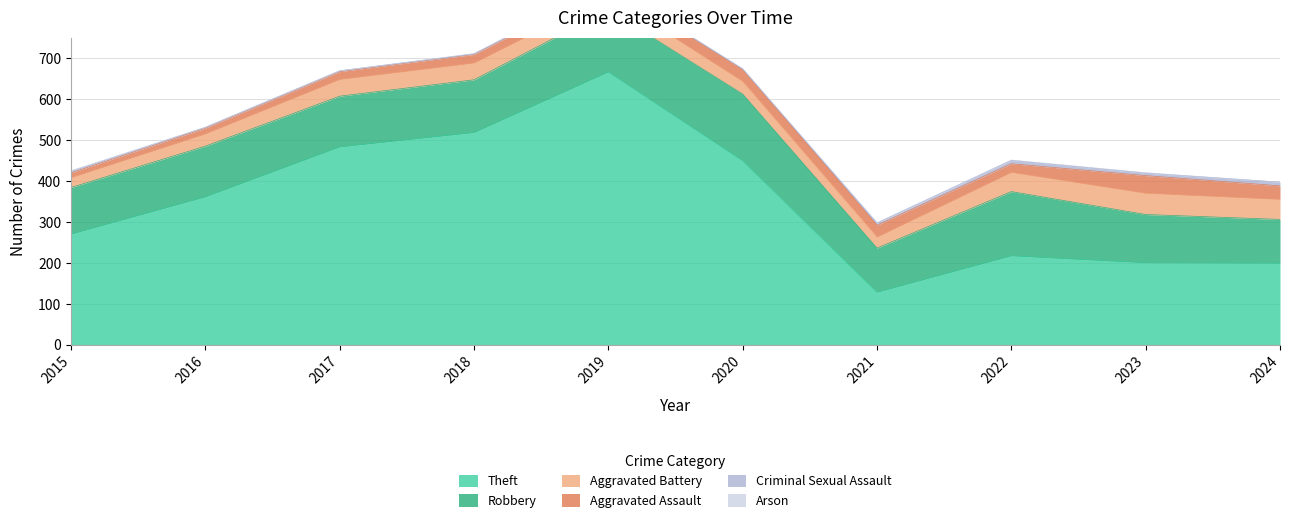

What is the lowest value of the Theft series?

128